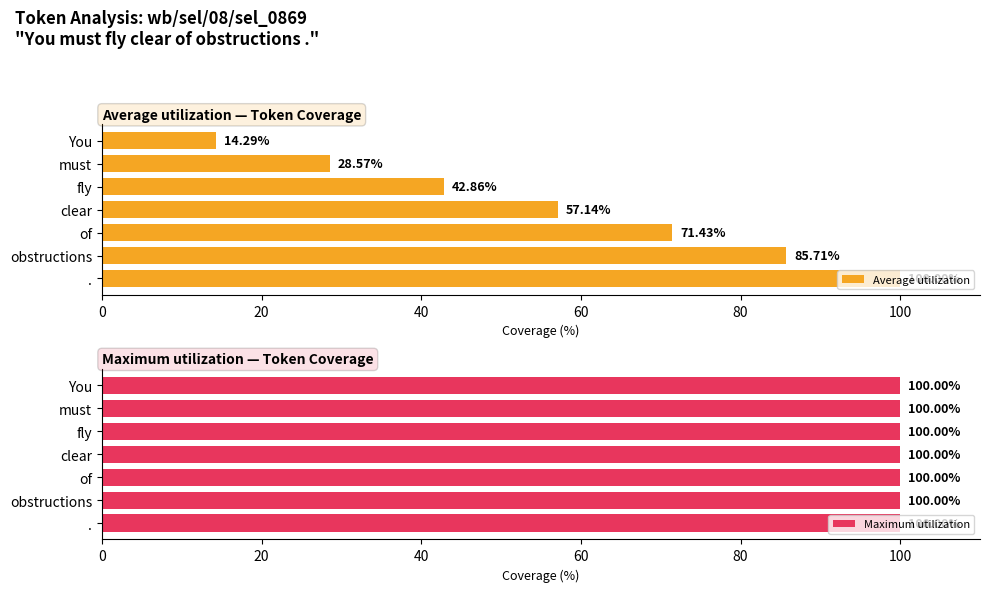

Rank the categories by Average utilization value from lowest to highest.

You, must, fly, clear, of, obstructions, .